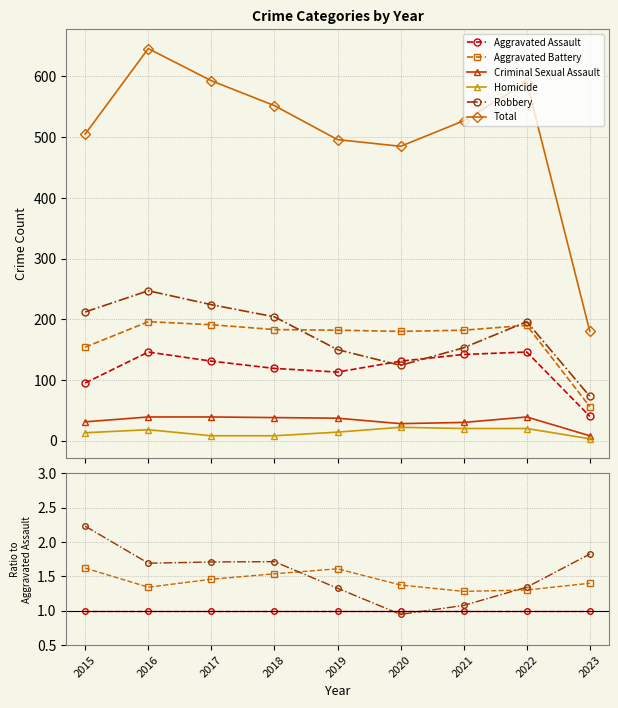

How many lines are shown in the chart?

6